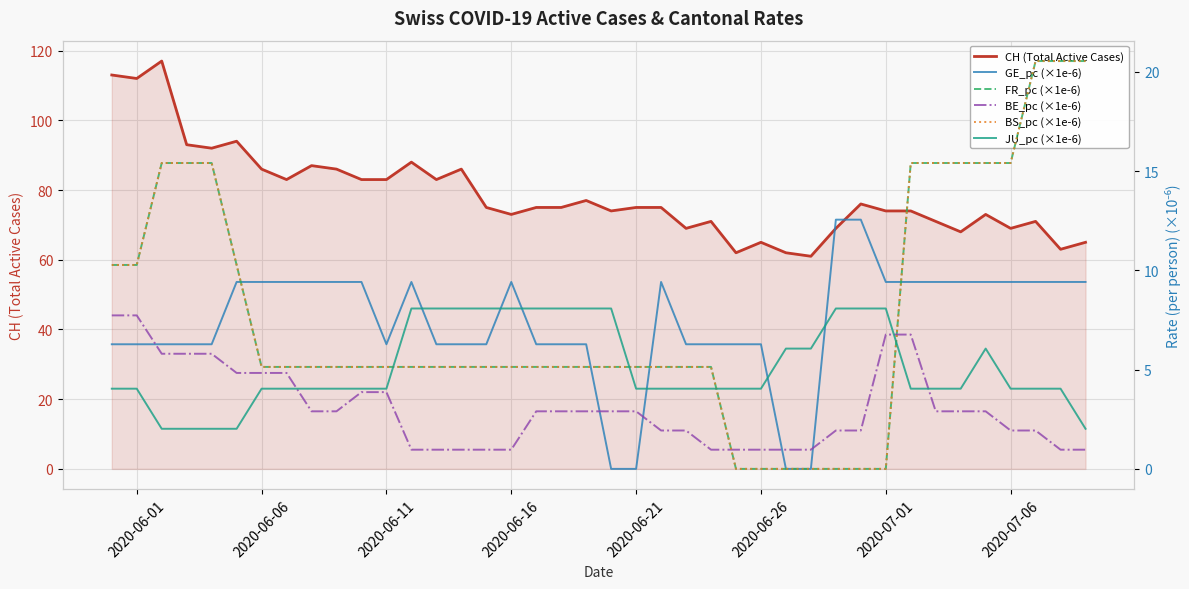

What is the maximum value shown in the chart?

117.0